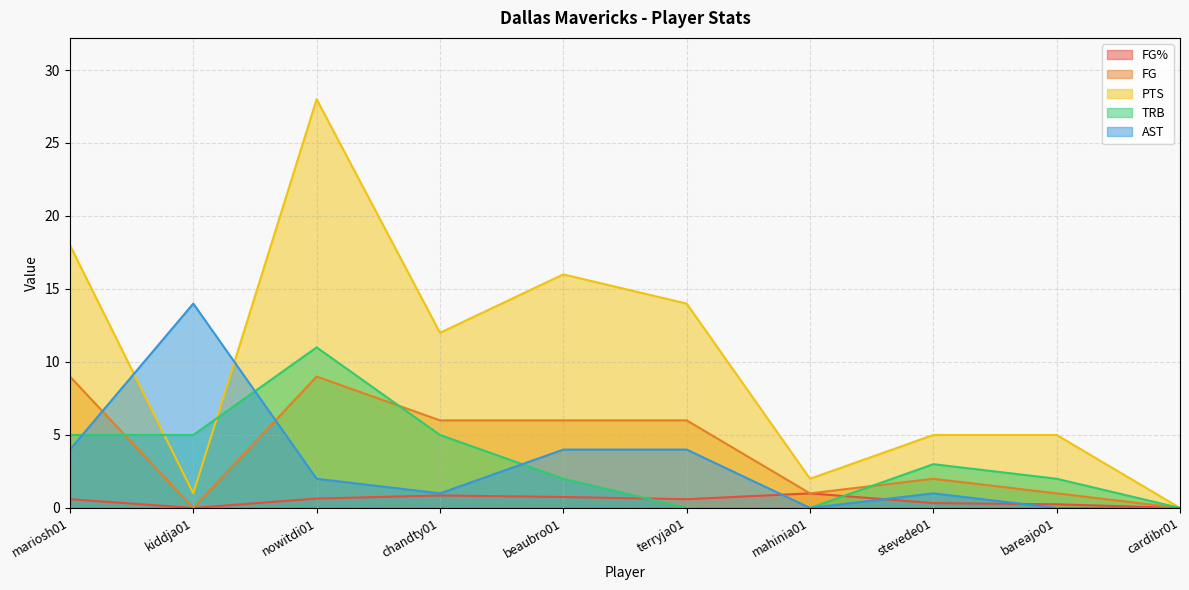

Is it true that PTS equals 12.6 at nowitdi01?

False